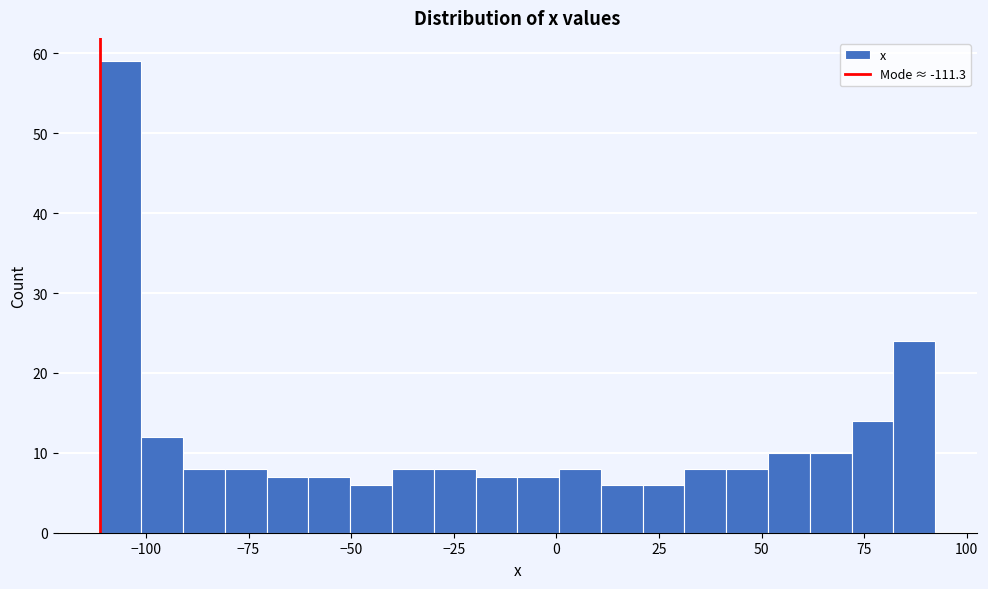

Around what value on the x-axis is the tallest bar? Give the approximate position of its centre, as read against the axis.

-105